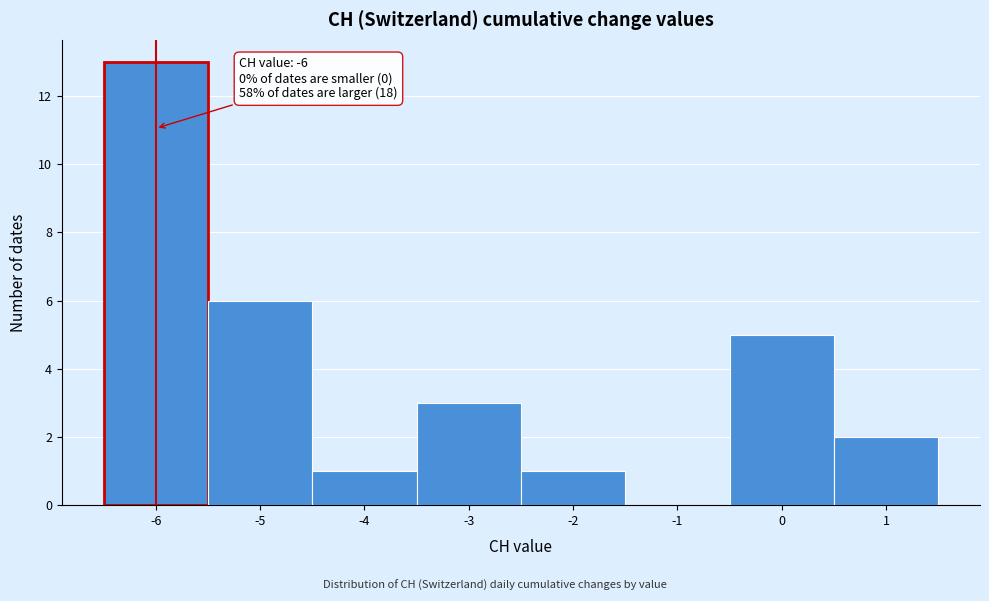

Which range on the x-axis has the tallest bar?

-6.5 to -5.5